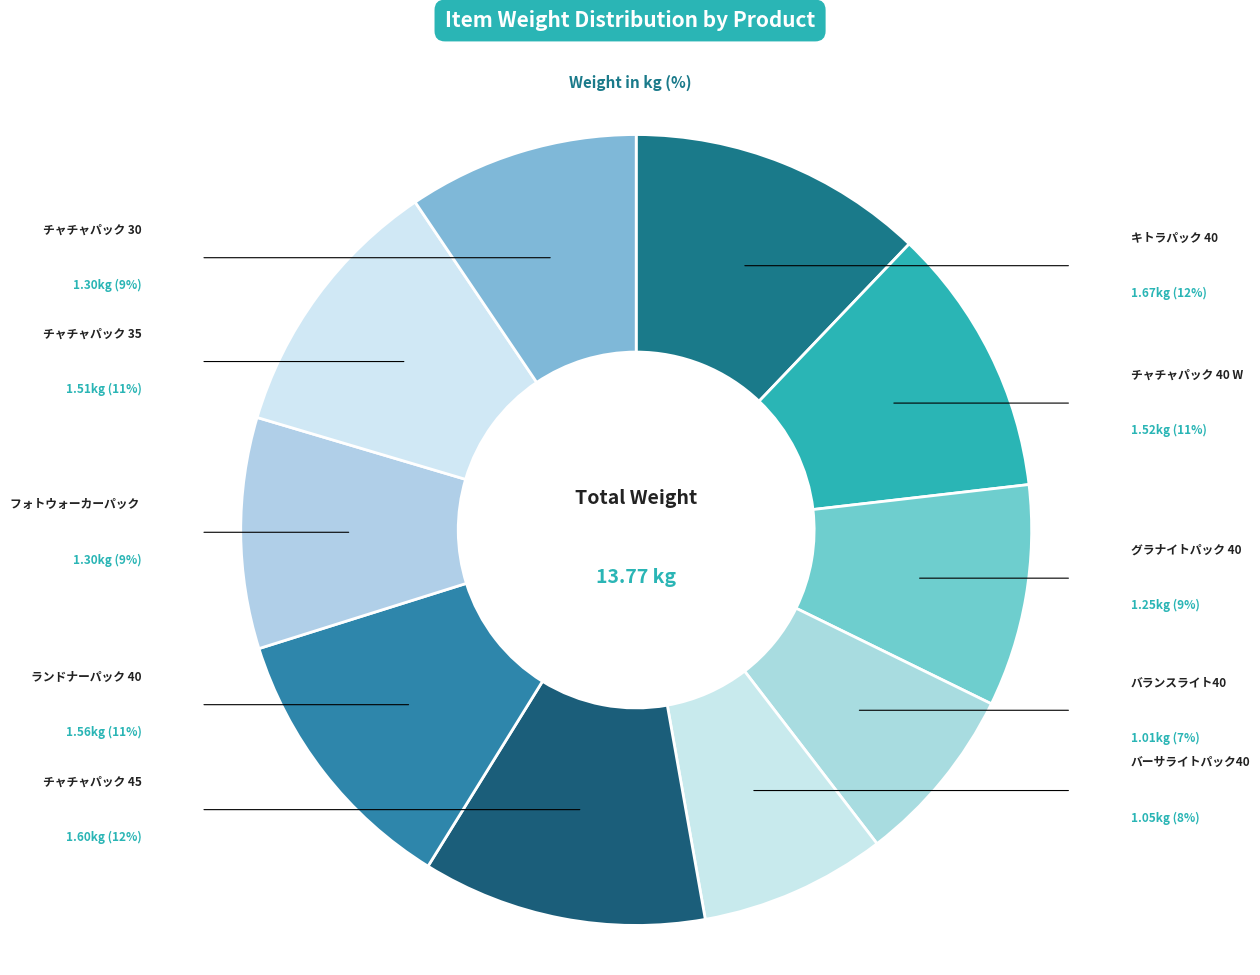

Does any single category account for the majority?

No